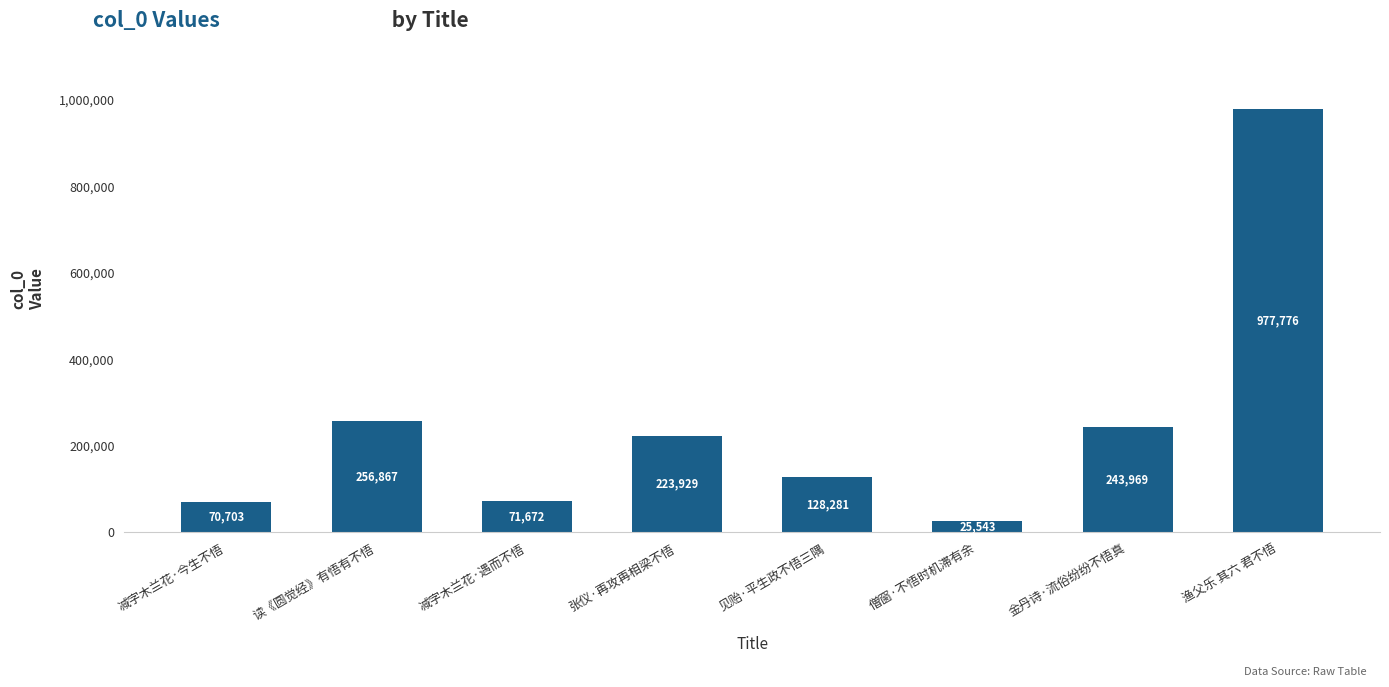

Rank the categories by value from highest to lowest.

渔父乐 其六 君不悟, 读《圆觉经》有悟有不悟, 金丹诗·流俗纷纷不悟真, 张仪·再攻再相梁不悟, 见贻·平生政不悟三隅, 减字木兰花·遇而不悟, 减字木兰花·今生不悟, 僧窗·不悟时机滞有余